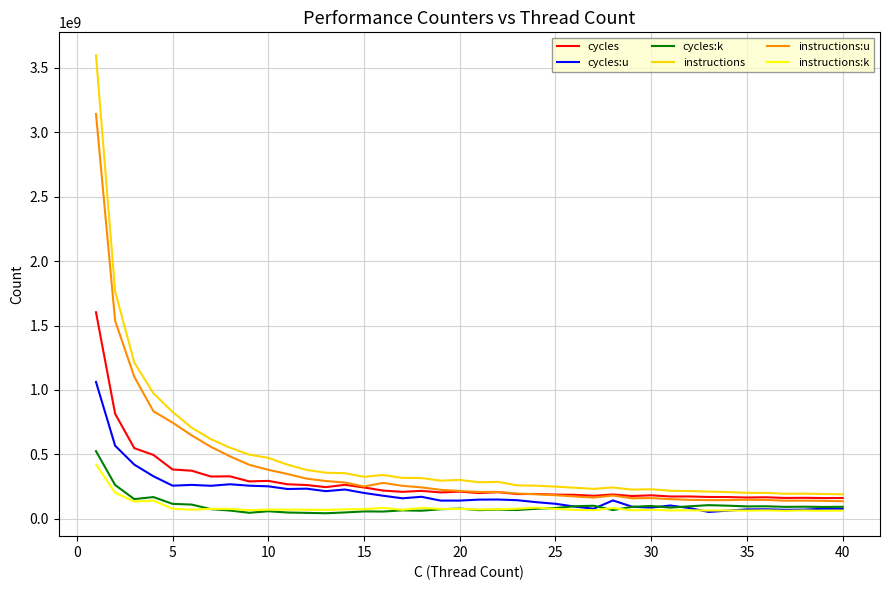

What are all the series names shown in the legend?

cycles, cycles:u, cycles:k, instructions, instructions:u, instructions:k